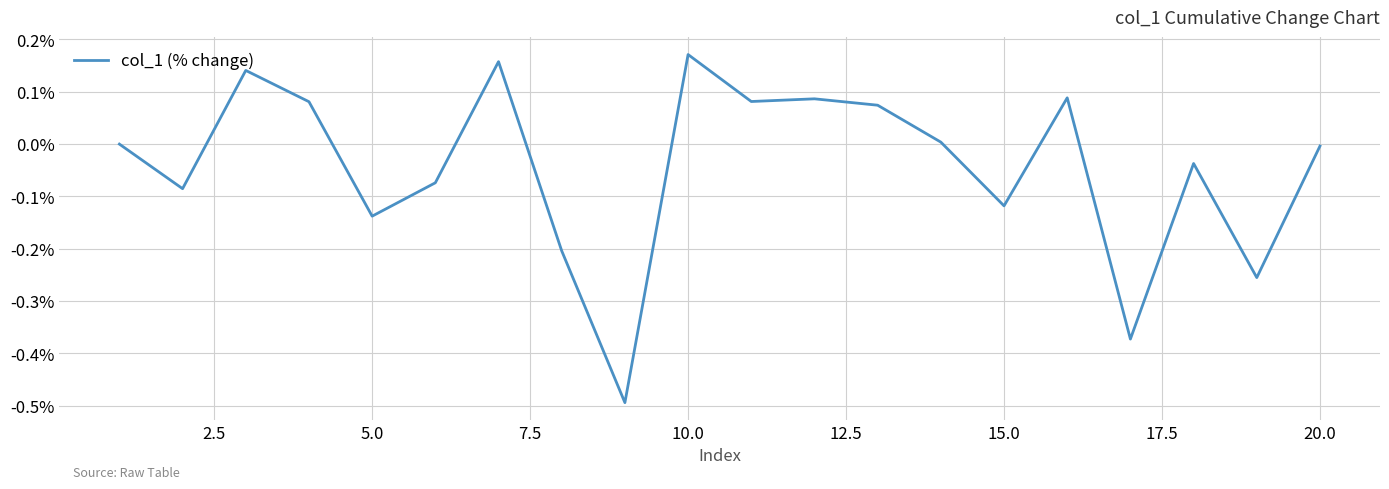

What is the difference between the maximum and minimum values?

0.7